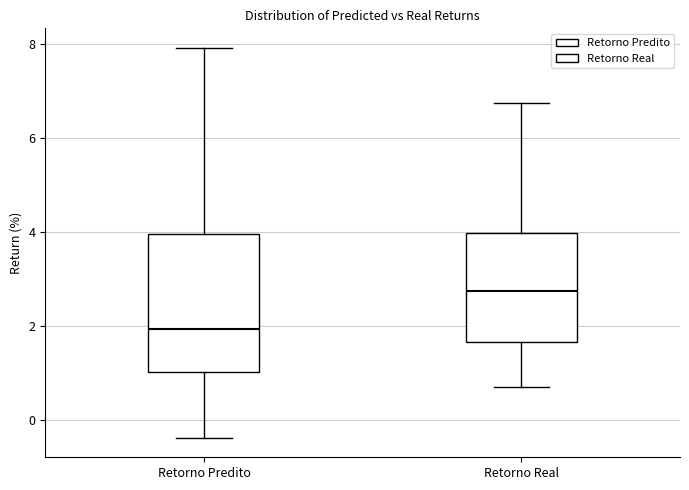

Which box has the highest median line?

Retorno Real